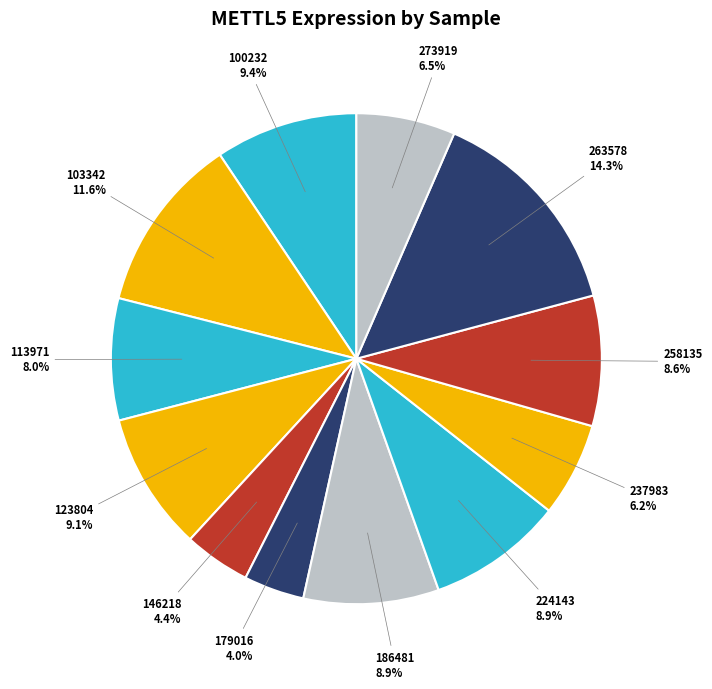

Between 258135 and 179016, which is larger?

258135